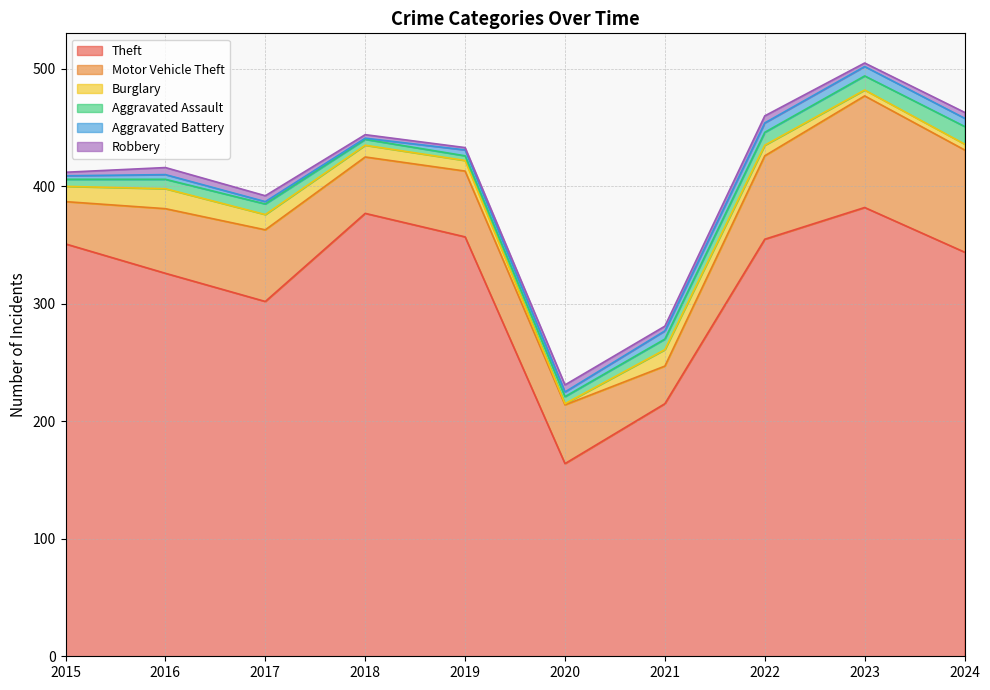

The Aggravated Battery series shows 7 at 2024. True or false?

True